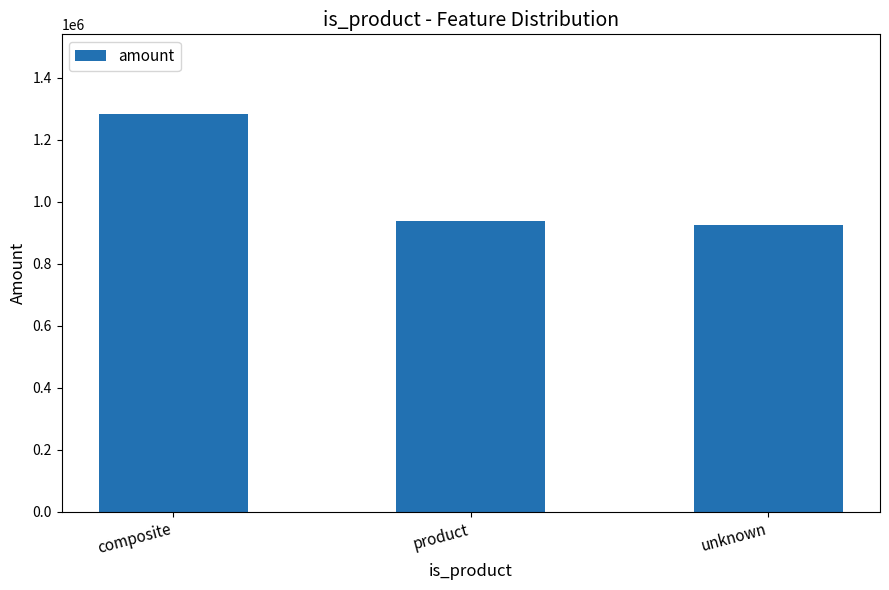

What is the minimum value shown in the chart?

925963.1